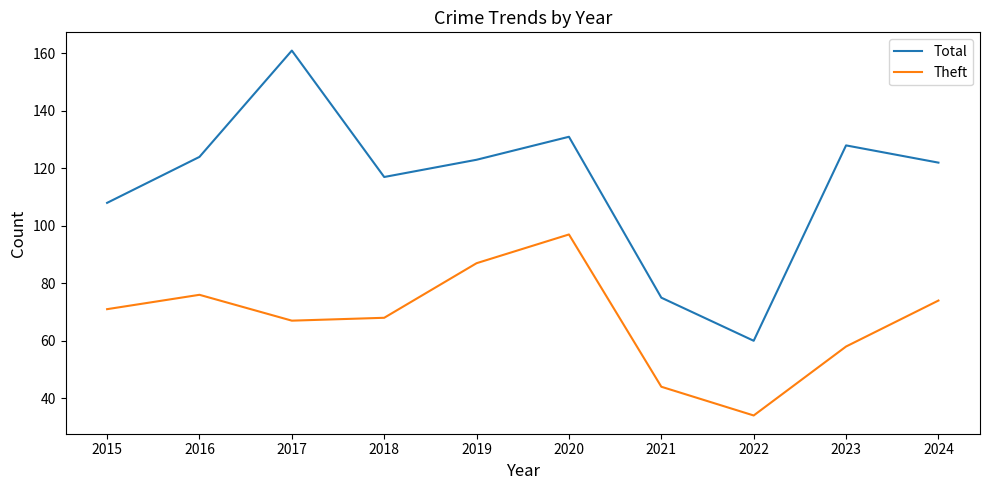

What is the difference between the second highest and minimum values in the Theft series?

53